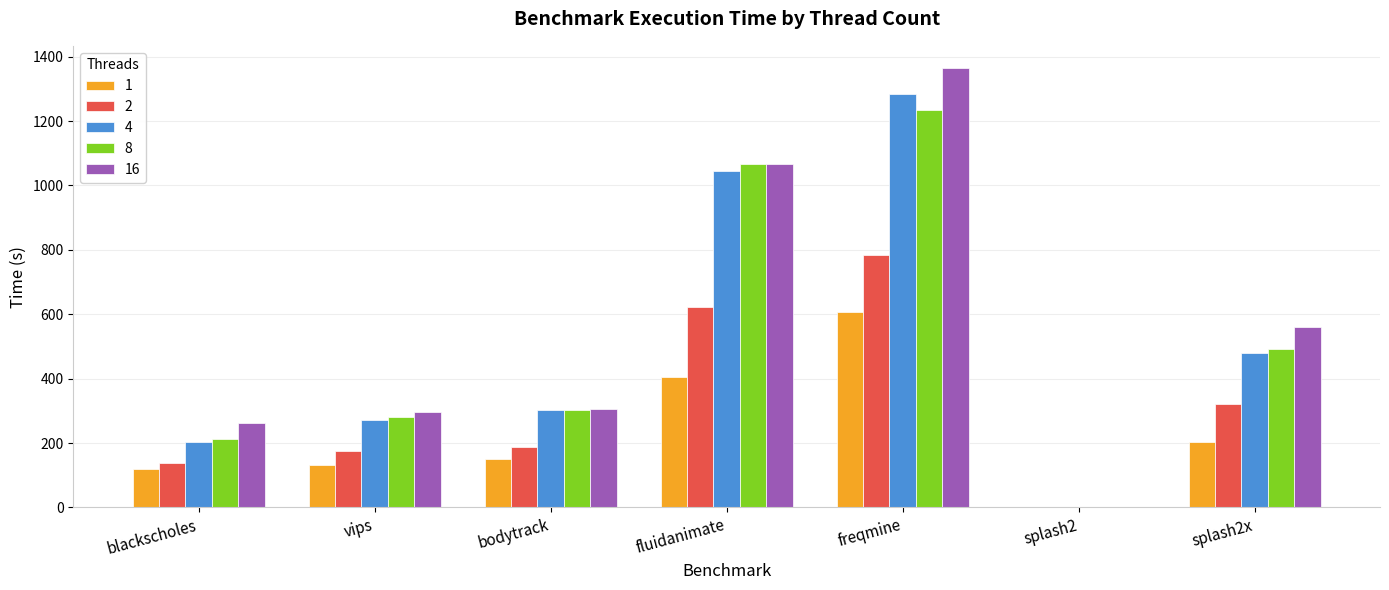

Reading left to right, what are all the values shown in this chart?

1: blackscholes=118.7	vips=131.2	bodytrack=150.4	fluidanimate=405.4	freqmine=607.2	splash2=0.6	splash2x=202.7
2: blackscholes=137.0	vips=175.2	bodytrack=188.8	fluidanimate=621.5	freqmine=785.4	splash2=0.8	splash2x=322.1
4: blackscholes=204.1	vips=270.4	bodytrack=303.3	fluidanimate=1043.4	freqmine=1283.1	splash2=1.1	splash2x=480.5
8: blackscholes=211.2	vips=282.5	bodytrack=301.4	fluidanimate=1066.4	freqmine=1234.9	splash2=1.8	splash2x=491.6
16: blackscholes=262.0	vips=295.6	bodytrack=307.0	fluidanimate=1068.1	freqmine=1365.3	splash2=2.3	splash2x=559.4